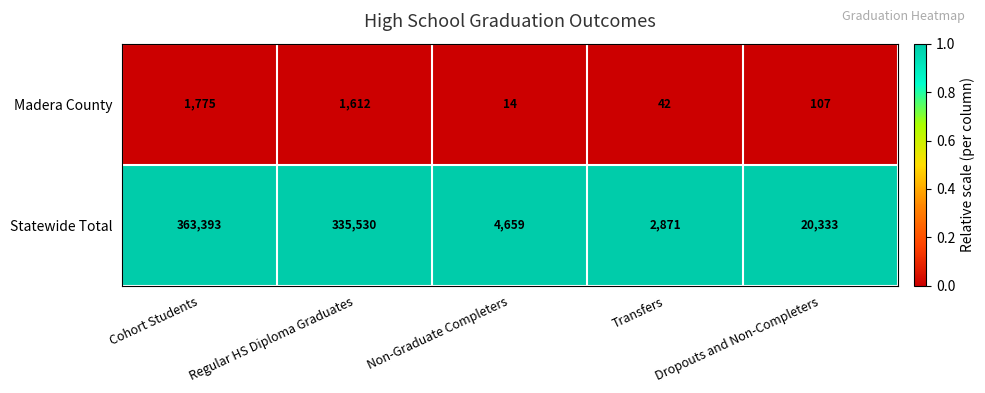

What is the spread (max minus min) of values at Transfers?

2829